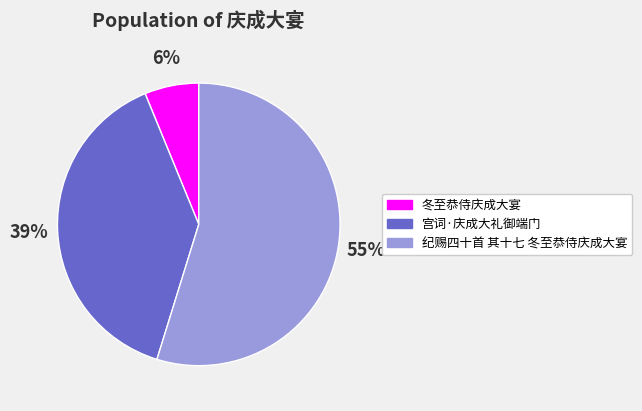

True or false: 纪赐四十首 其十七 冬至恭侍庆成大宴 accounts for 55% of the total.

True